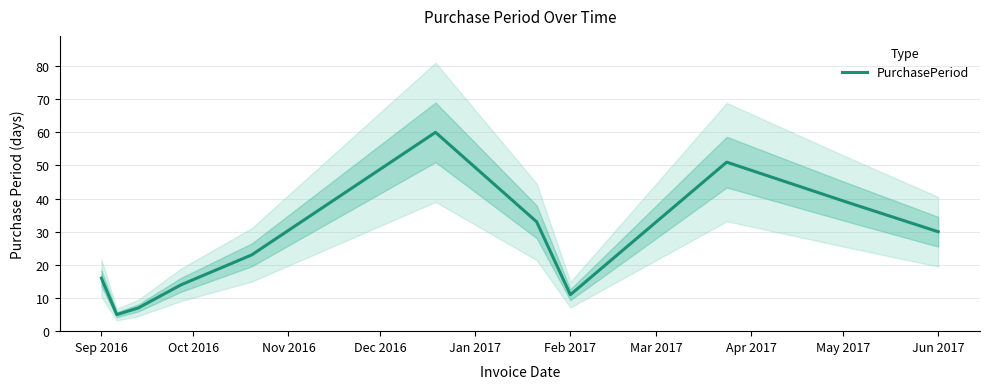

What is the lowest value of the PurchasePeriod series?

5